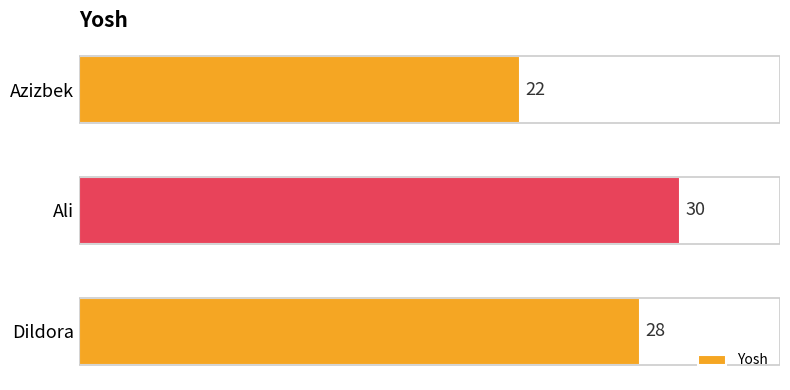

What is the minimum value shown in the chart?

22